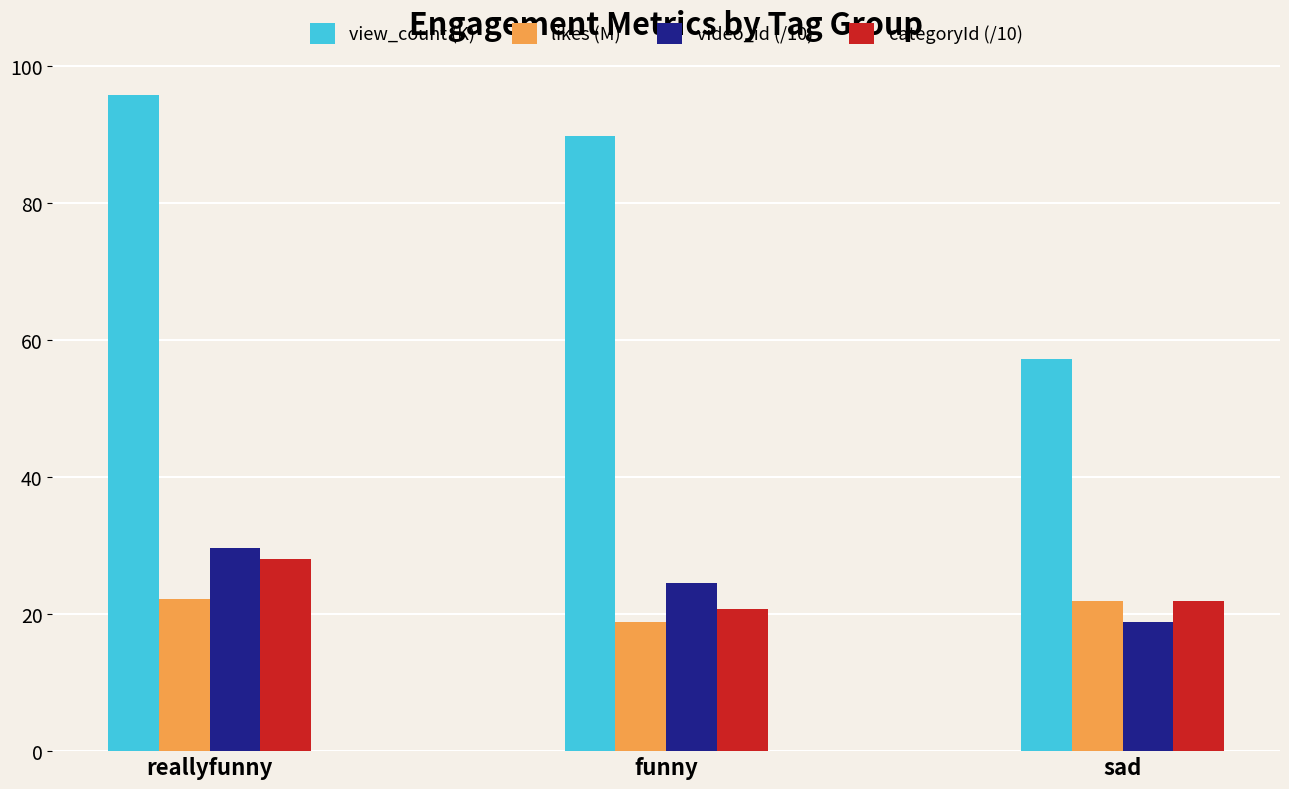

Which series has the largest range (max minus min)?

view_count (K)